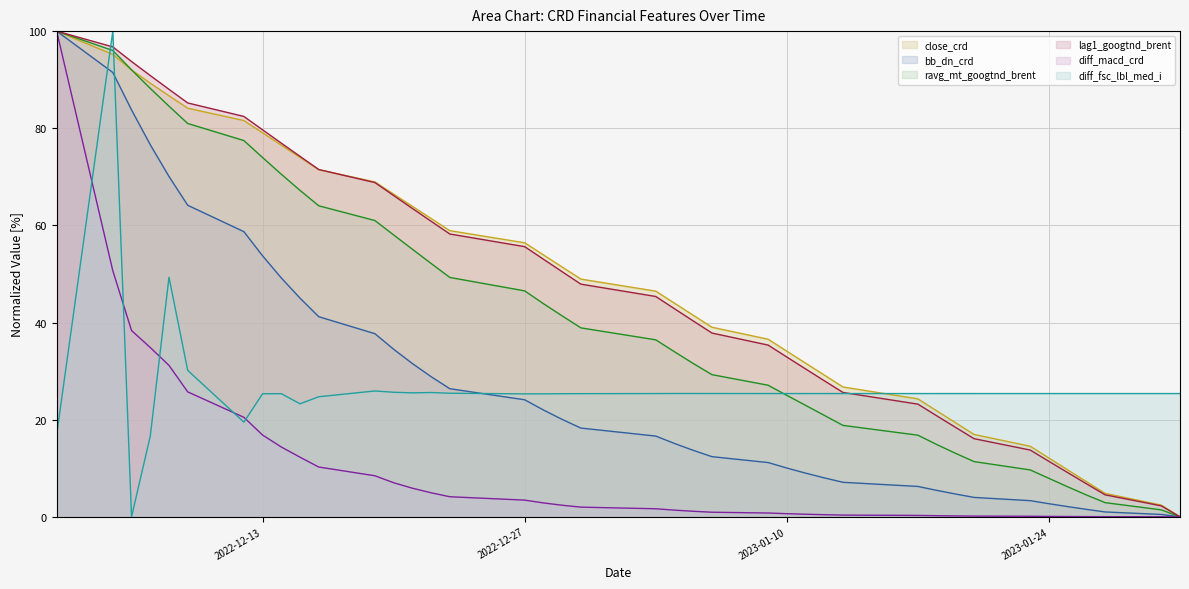

At which label does bb_dn_crd first exceed 18?

2022-12-02